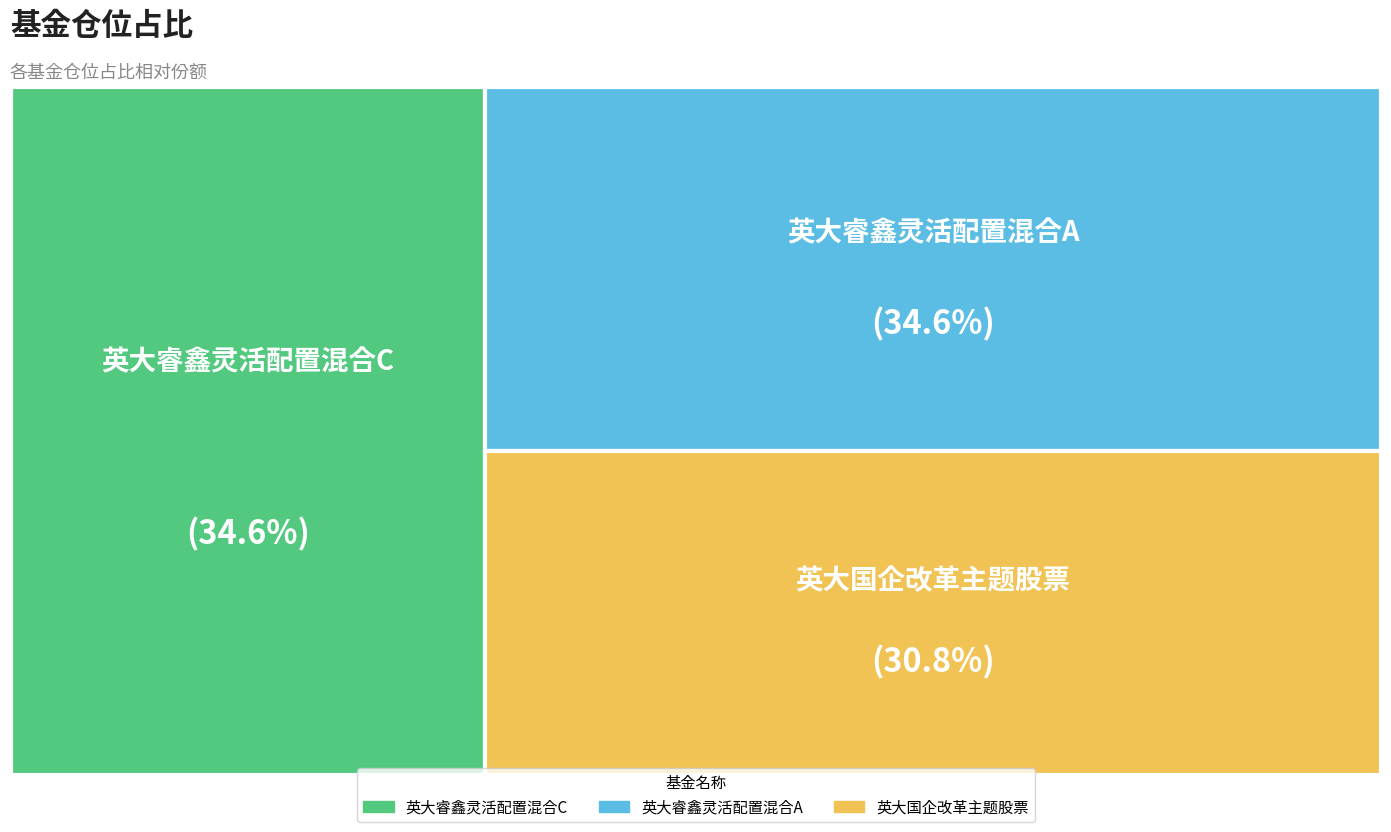

Count the number of slices in the pie.

3